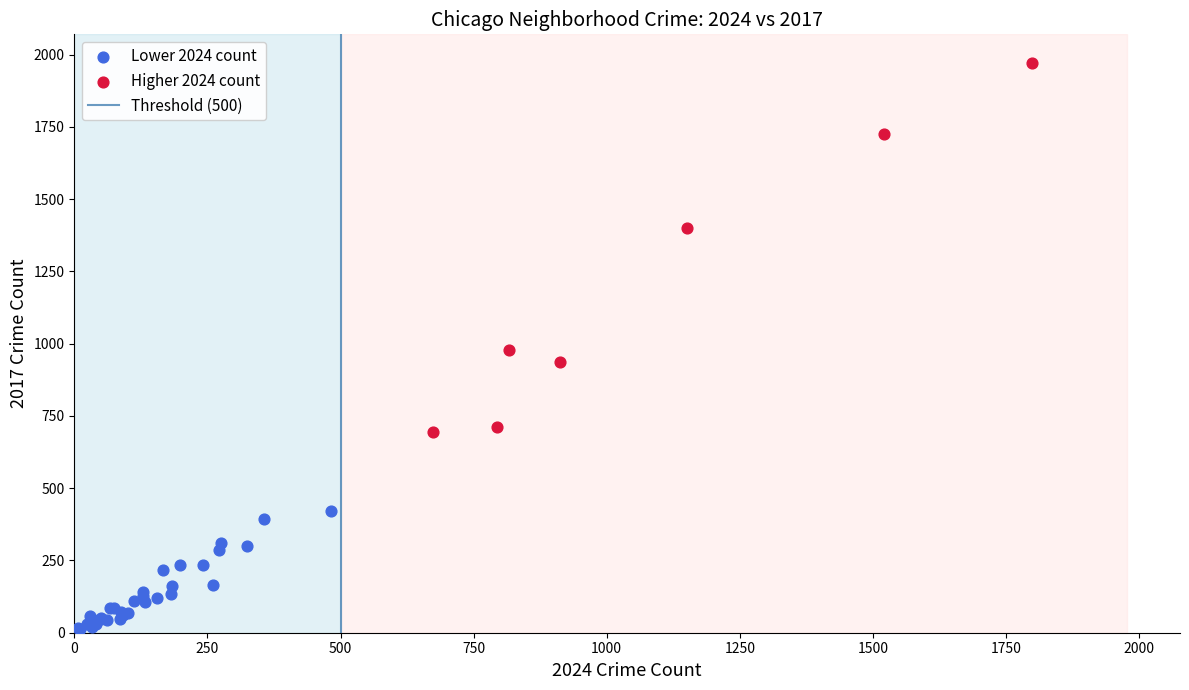

Which series reaches the minimum Y coordinate?

Lower 2024 count